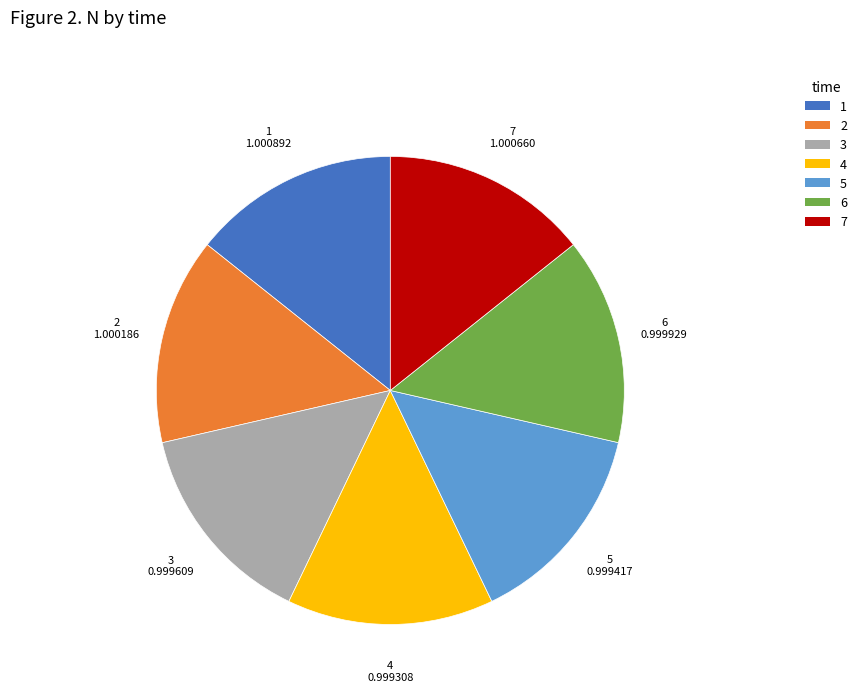

How many segments does this pie chart have?

7